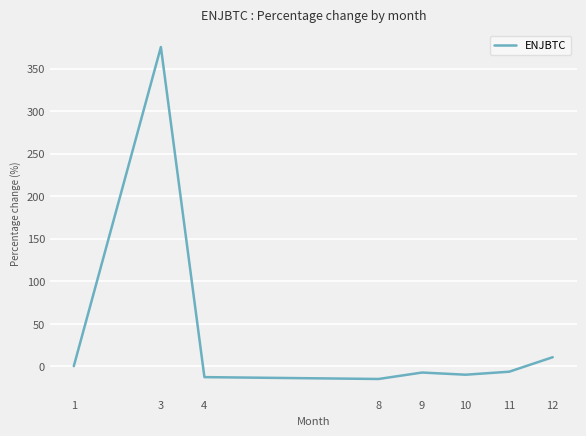

What is the difference between the maximum and minimum values?

390.2